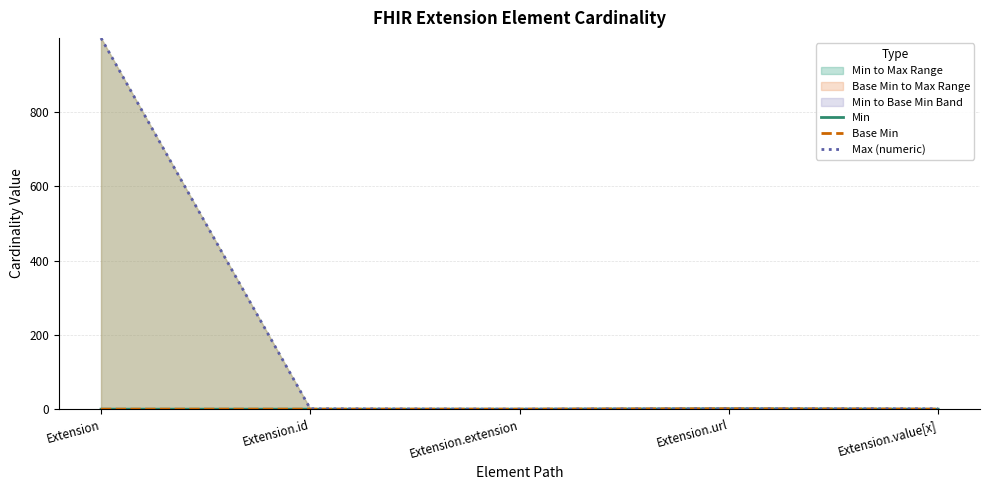

Where is Max (numeric) nearest to the value 499?

Extension.id